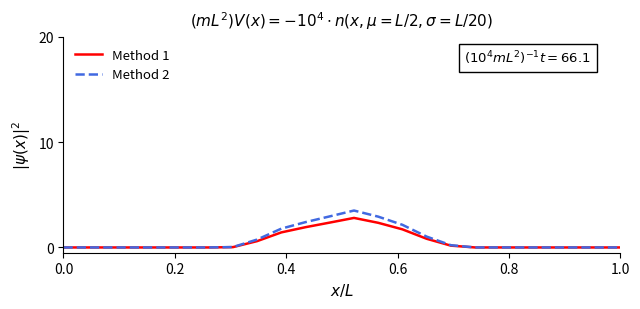

Which series has the largest range (max minus min)?

Method 2